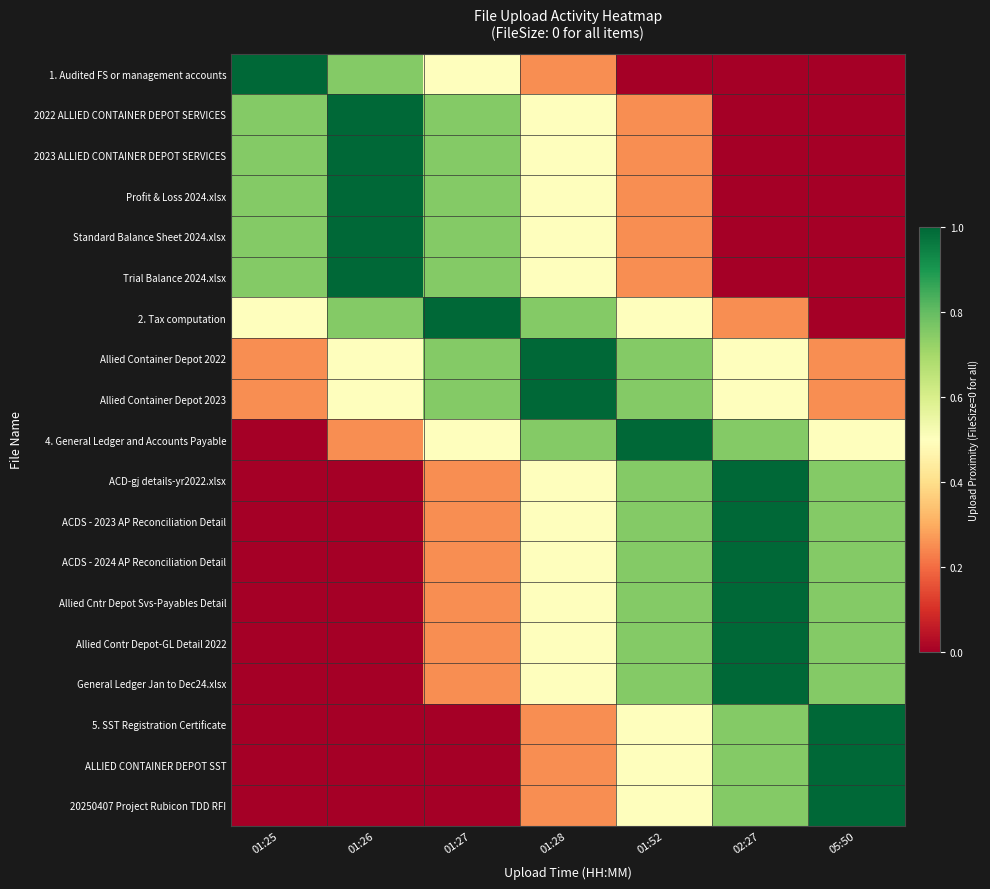

Reading right to left, what are all the values shown in this chart?

1. Audited FS or management accounts: 05:50=0.0	02:27=0.0	01:52=0.0	01:28=0.2	01:27=0.5	01:26=0.8	01:25=1.0
2022 ALLIED CONTAINER DEPOT SERVICES: 05:50=0.0	02:27=0.0	01:52=0.2	01:28=0.5	01:27=0.8	01:26=1.0	01:25=0.8
2023 ALLIED CONTAINER DEPOT SERVICES: 05:50=0.0	02:27=0.0	01:52=0.2	01:28=0.5	01:27=0.8	01:26=1.0	01:25=0.8
Profit & Loss 2024.xlsx: 05:50=0.0	02:27=0.0	01:52=0.2	01:28=0.5	01:27=0.8	01:26=1.0	01:25=0.8
Standard Balance Sheet 2024.xlsx: 05:50=0.0	02:27=0.0	01:52=0.2	01:28=0.5	01:27=0.8	01:26=1.0	01:25=0.8
Trial Balance 2024.xlsx: 05:50=0.0	02:27=0.0	01:52=0.2	01:28=0.5	01:27=0.8	01:26=1.0	01:25=0.8
2. Tax computation: 05:50=0.0	02:27=0.2	01:52=0.5	01:28=0.8	01:27=1.0	01:26=0.8	01:25=0.5
Allied Container Depot 2022: 05:50=0.2	02:27=0.5	01:52=0.8	01:28=1.0	01:27=0.8	01:26=0.5	01:25=0.2
Allied Container Depot 2023: 05:50=0.2	02:27=0.5	01:52=0.8	01:28=1.0	01:27=0.8	01:26=0.5	01:25=0.2
4. General Ledger and Accounts Payable: 05:50=0.5	02:27=0.8	01:52=1.0	01:28=0.8	01:27=0.5	01:26=0.2	01:25=0.0
ACD-gj details-yr2022.xlsx: 05:50=0.8	02:27=1.0	01:52=0.8	01:28=0.5	01:27=0.2	01:26=0.0	01:25=0.0
ACDS - 2023 AP Reconciliation Detail: 05:50=0.8	02:27=1.0	01:52=0.8	01:28=0.5	01:27=0.2	01:26=0.0	01:25=0.0
ACDS - 2024 AP Reconciliation Detail: 05:50=0.8	02:27=1.0	01:52=0.8	01:28=0.5	01:27=0.2	01:26=0.0	01:25=0.0
Allied Cntr Depot Svs-Payables Detail: 05:50=0.8	02:27=1.0	01:52=0.8	01:28=0.5	01:27=0.2	01:26=0.0	01:25=0.0
Allied Contr Depot-GL Detail 2022: 05:50=0.8	02:27=1.0	01:52=0.8	01:28=0.5	01:27=0.2	01:26=0.0	01:25=0.0
General Ledger Jan to Dec24.xlsx: 05:50=0.8	02:27=1.0	01:52=0.8	01:28=0.5	01:27=0.2	01:26=0.0	01:25=0.0
5. SST Registration Certificate: 05:50=1.0	02:27=0.8	01:52=0.5	01:28=0.2	01:27=0.0	01:26=0.0	01:25=0.0
ALLIED CONTAINER DEPOT SST: 05:50=1.0	02:27=0.8	01:52=0.5	01:28=0.2	01:27=0.0	01:26=0.0	01:25=0.0
20250407 Project Rubicon TDD RFI: 05:50=1.0	02:27=0.8	01:52=0.5	01:28=0.2	01:27=0.0	01:26=0.0	01:25=0.0